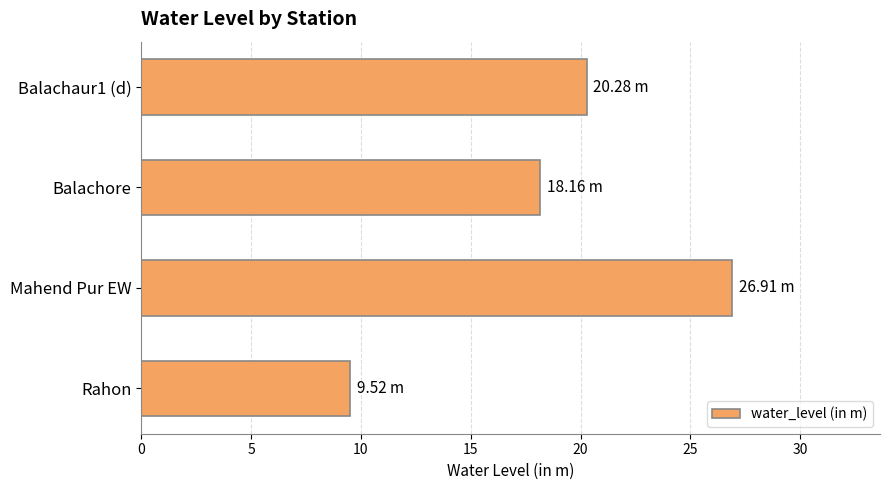

At which label is the value closest to 18?

Balachore